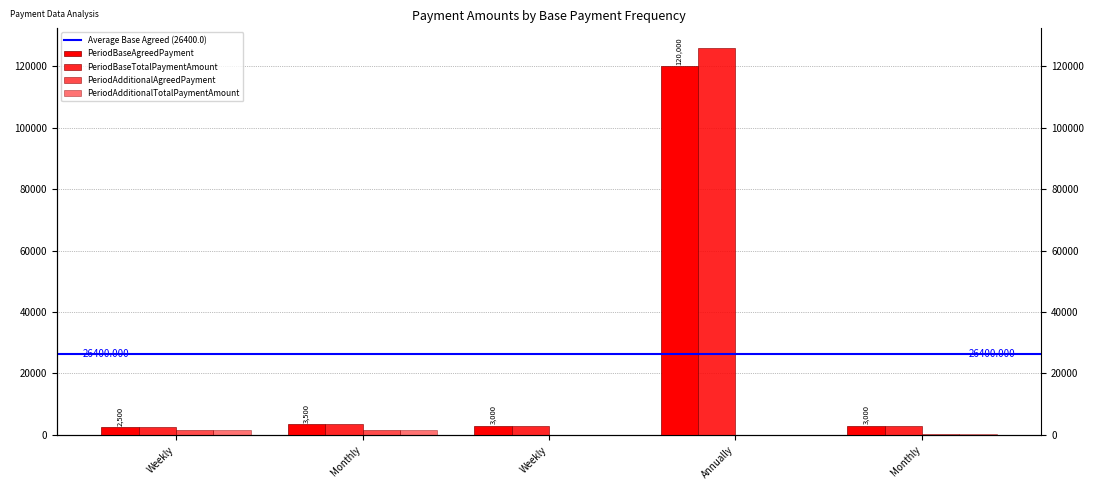

List the labels in order of PeriodBaseTotalPaymentAmount value, smallest first.

Weekly, Weekly, Monthly, Monthly, Annually